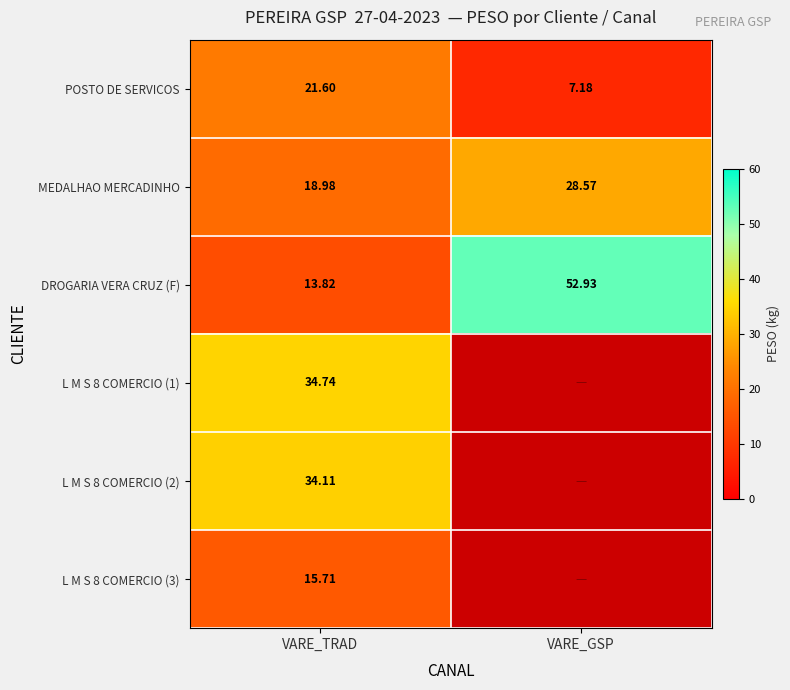

At which label does POSTO DE SERVICOS first exceed 21?

VARE_TRAD